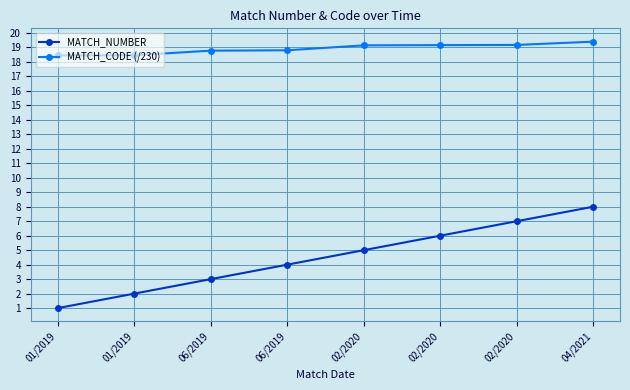

What are all the series names shown in the legend?

MATCH_NUMBER, MATCH_CODE (/230)